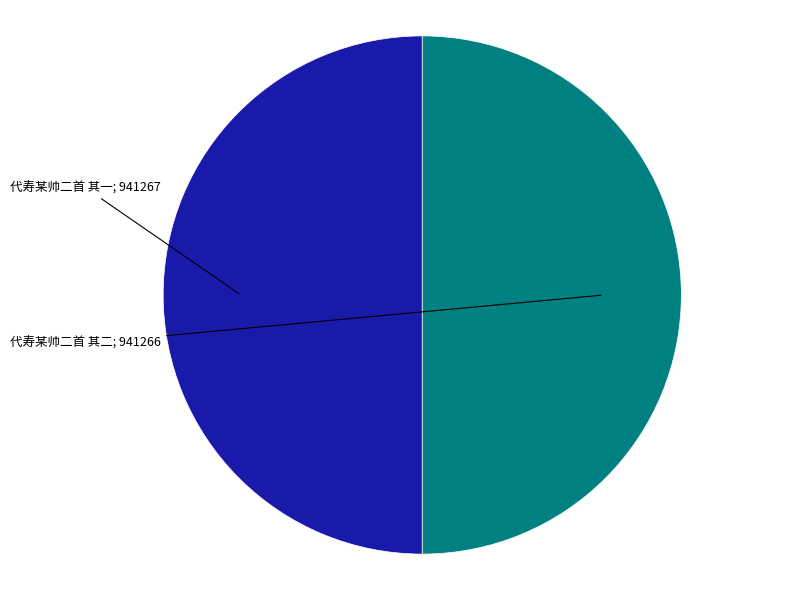

How many segments does this pie chart have?

2